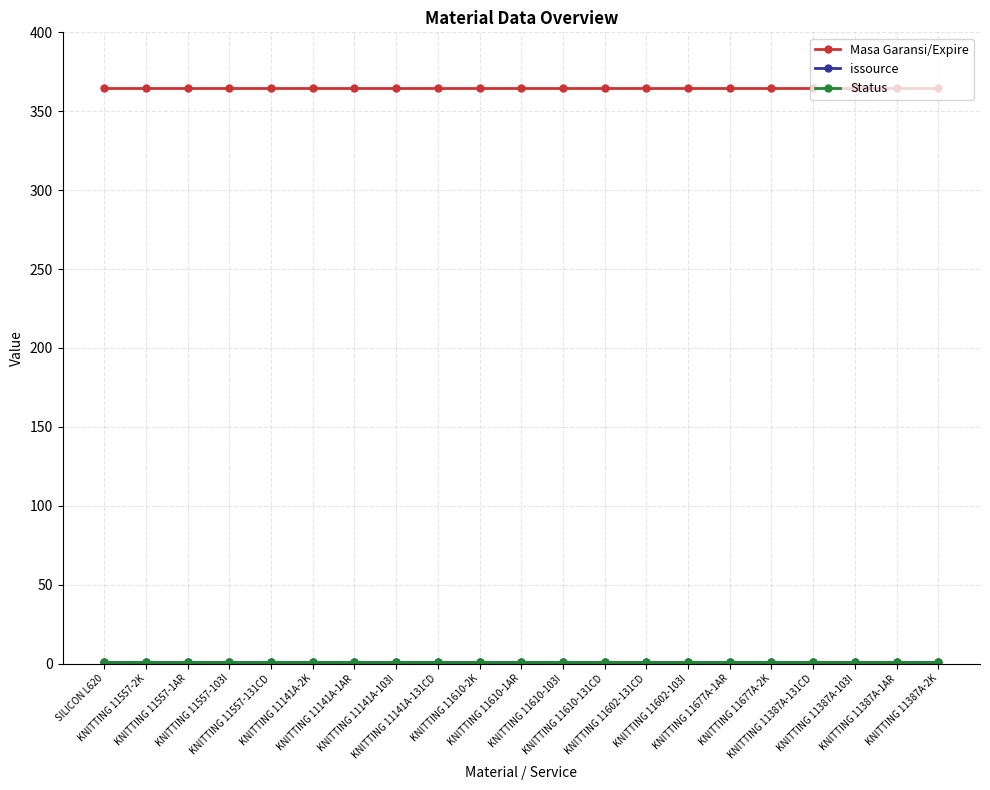

Is this an area chart (filled region under the line)?

No